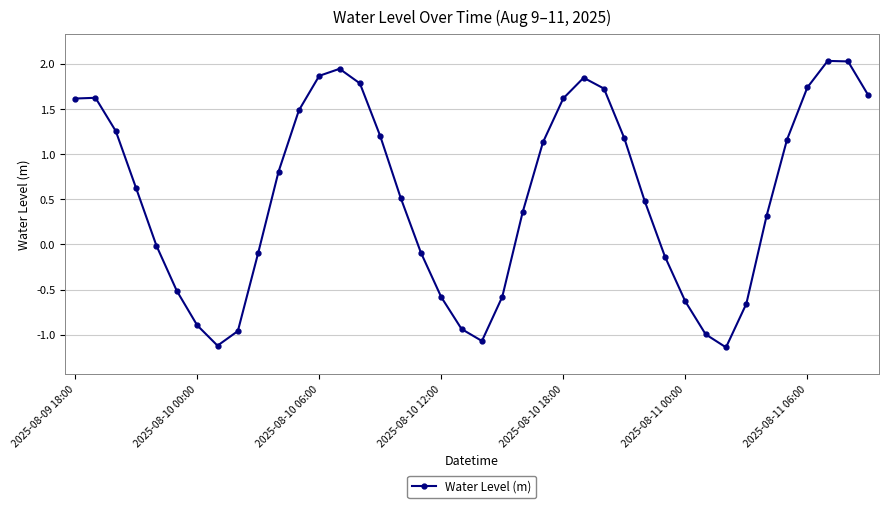

What is the average value?

0.5